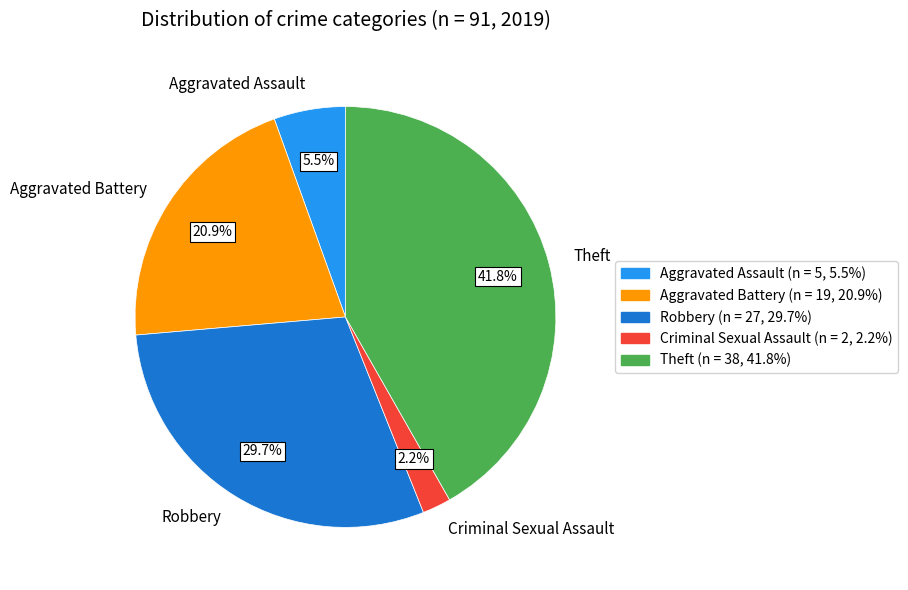

Does Aggravated Battery account for over 50% of the chart?

No